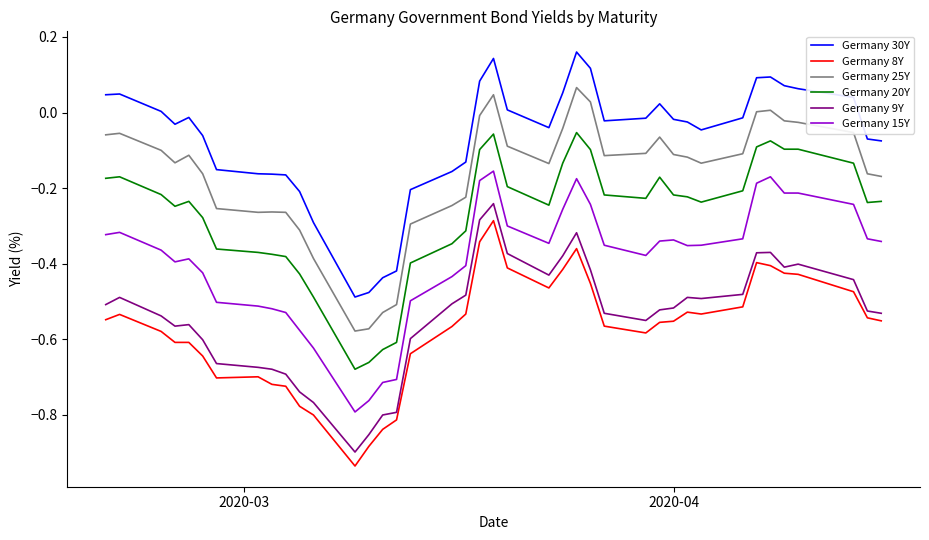

True or false: Germany 25Y and Germany 20Y intersect in this chart.

False